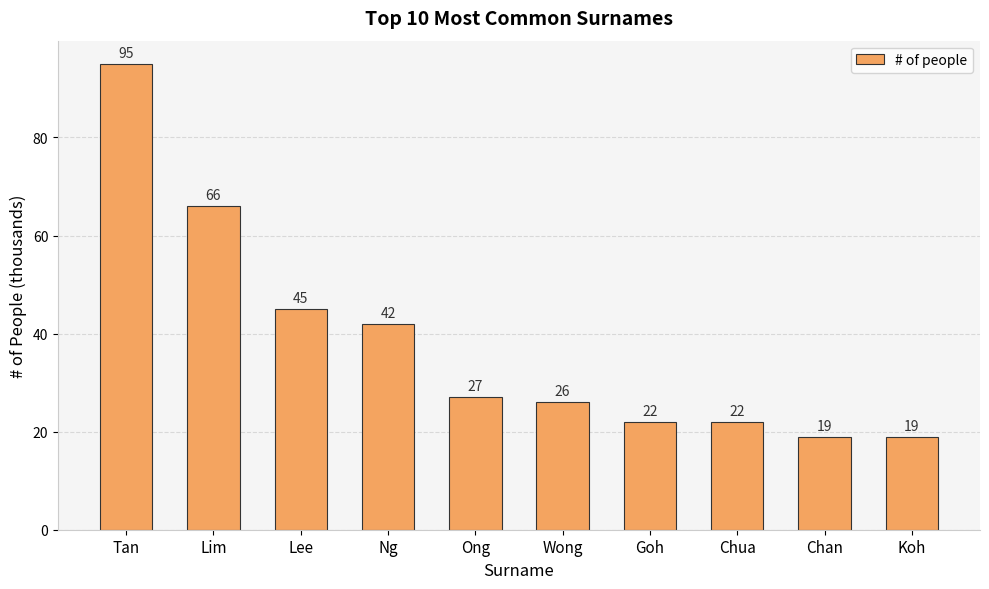

Approximately how many times larger is the value at Ng compared to Tan?

0.4